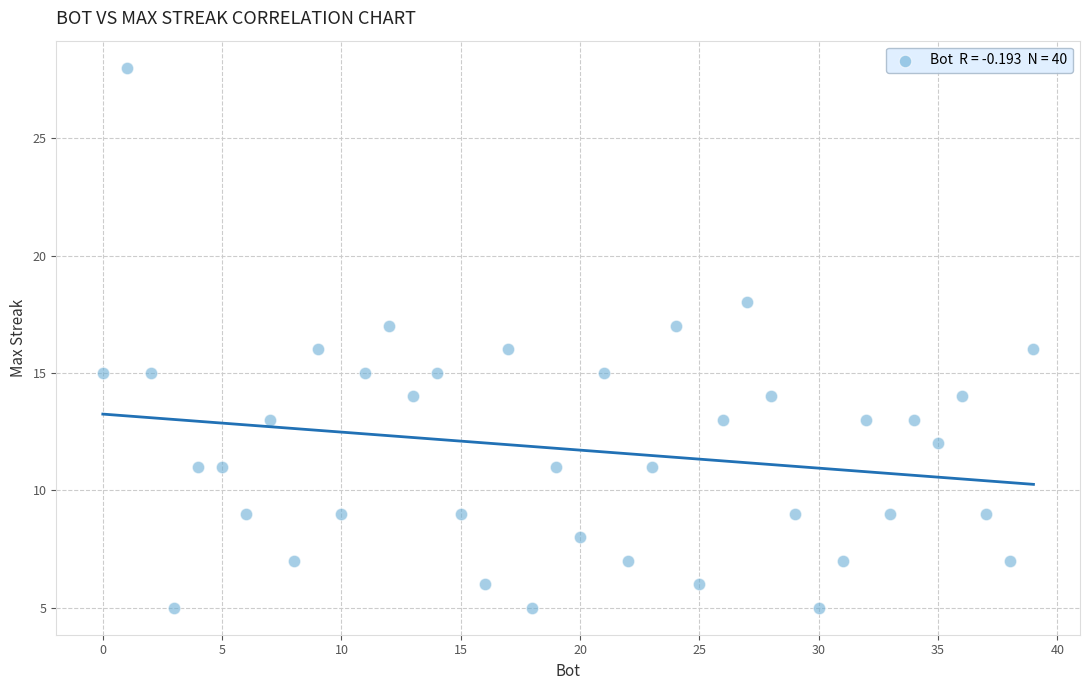

What is the range of Y values (max minus min)?

23